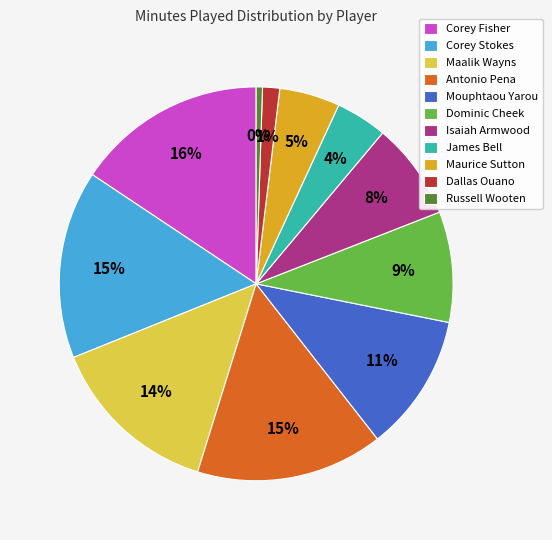

How many slices are in this pie chart?

11